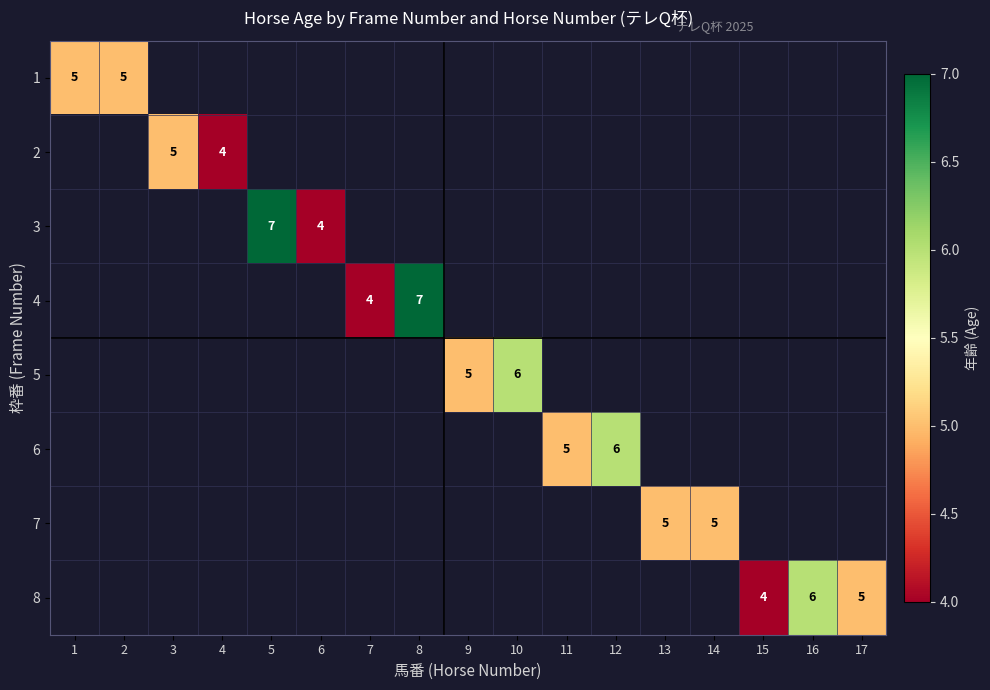

The value of 5 at 9 is 5. True or false?

True